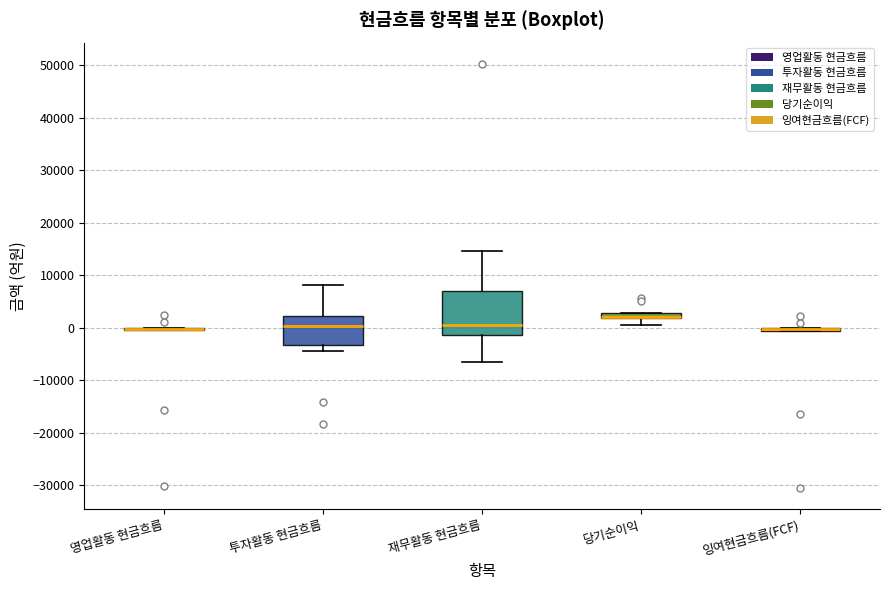

Which box is the tallest, from its lower edge to its upper edge?

재무활동 현금흐름